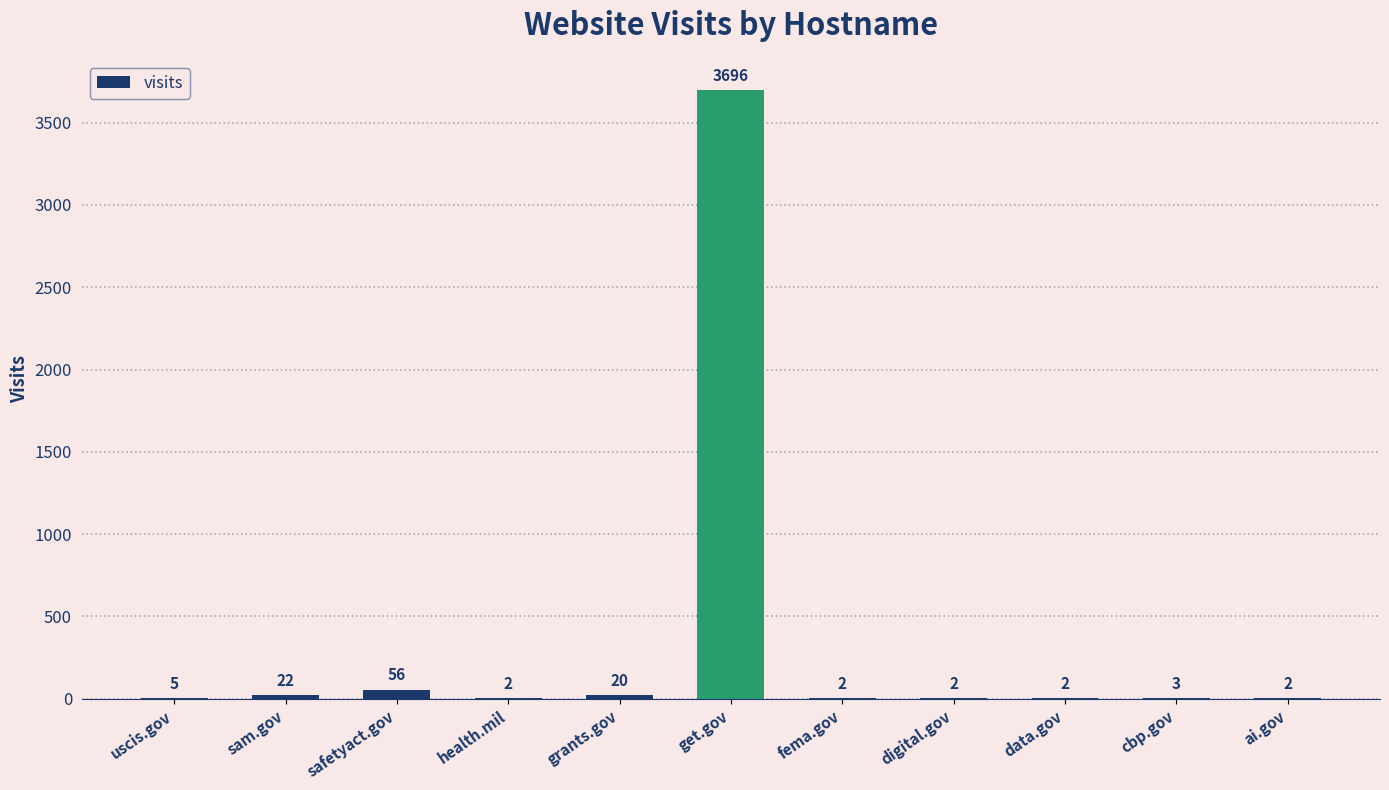

Reading right to left, list all the values displayed in this chart.

ai.gov=2	cbp.gov=3	data.gov=2	digital.gov=2	fema.gov=2	get.gov=3696	grants.gov=20	health.mil=2	safetyact.gov=56	sam.gov=22	uscis.gov=5